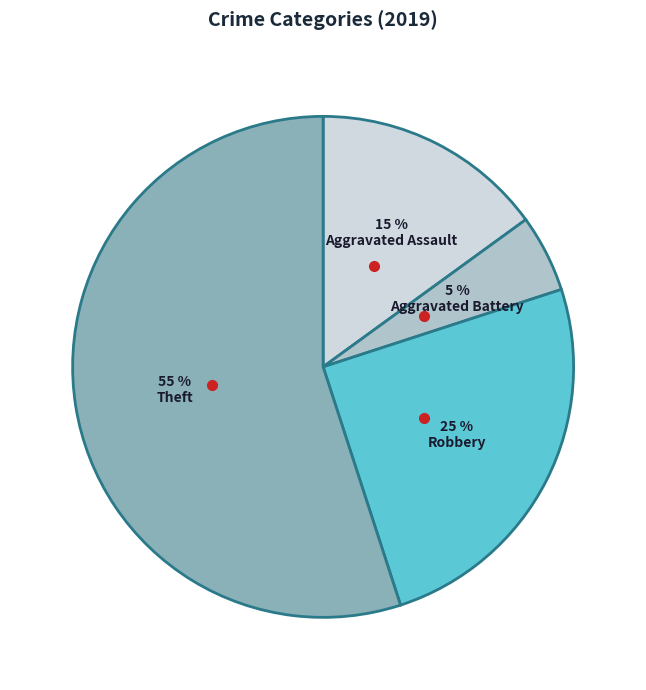

The Aggravated Assault slice represents 15% of the pie. True or false?

True